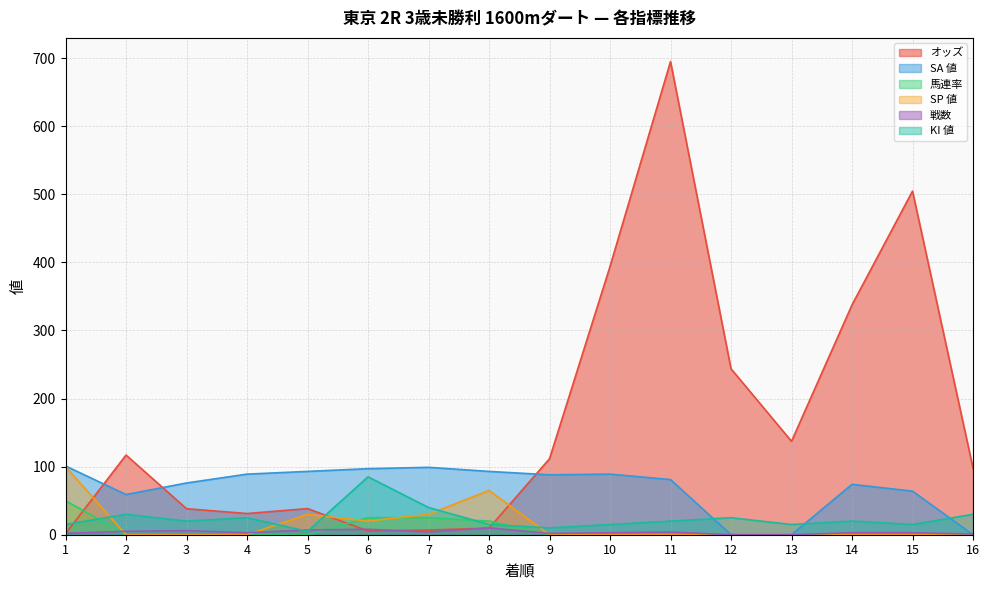

What is the sum of the SA 値 values at 3 and 15?

140.0